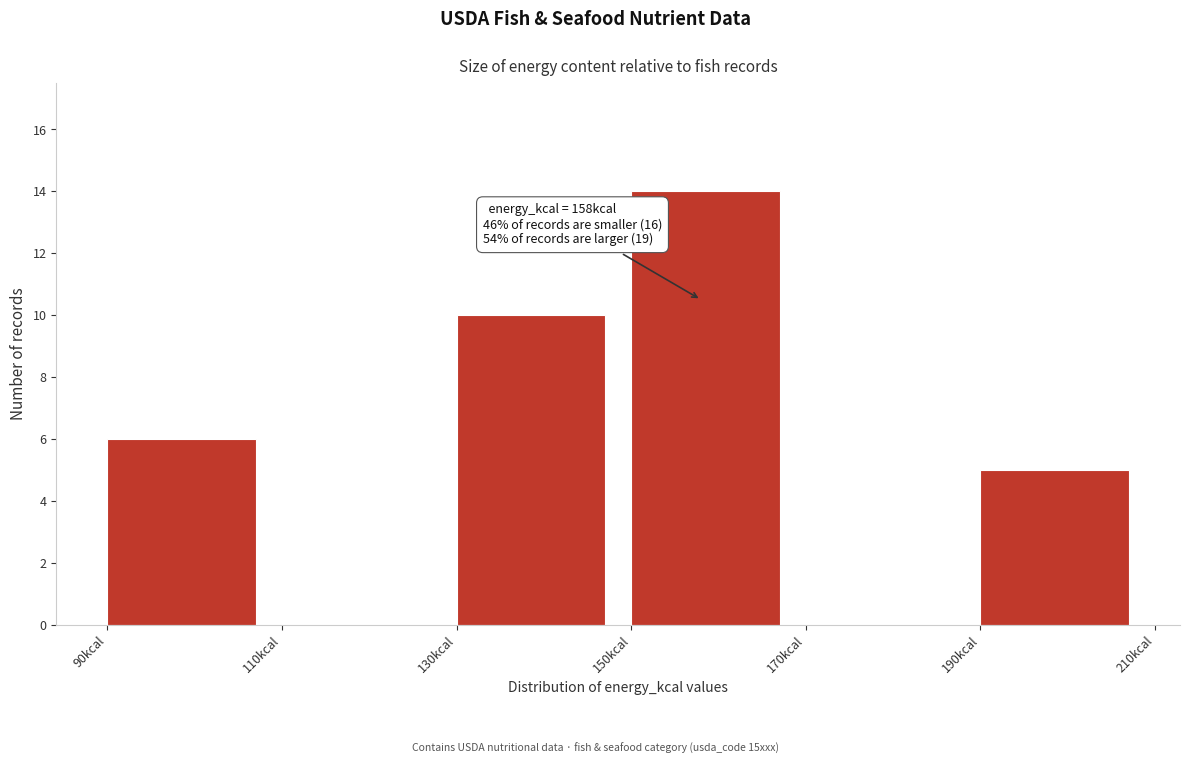

Which range on the x-axis has the tallest bar?

150 to 170